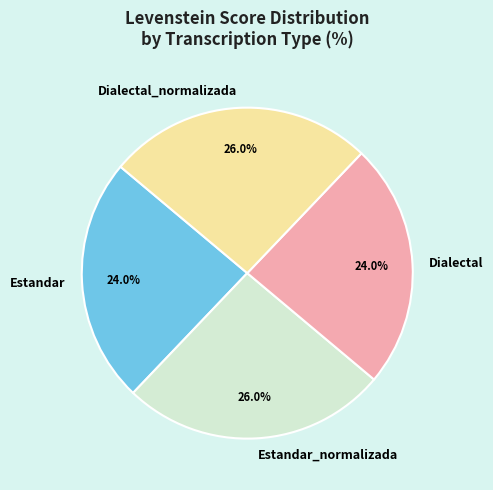

Is it true that Dialectal is 15% of the pie?

False